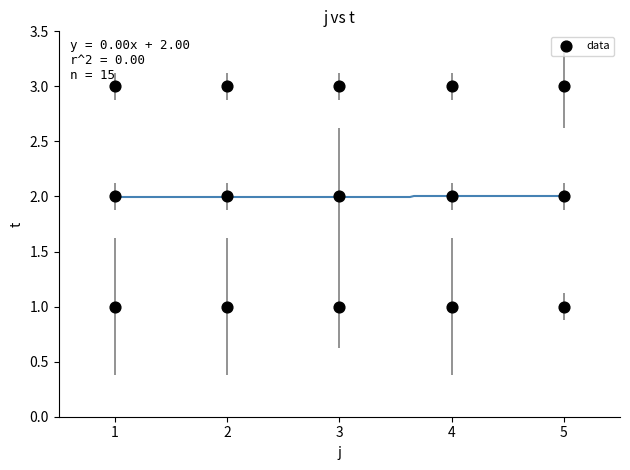

What is the range of X values (max minus min)?

4